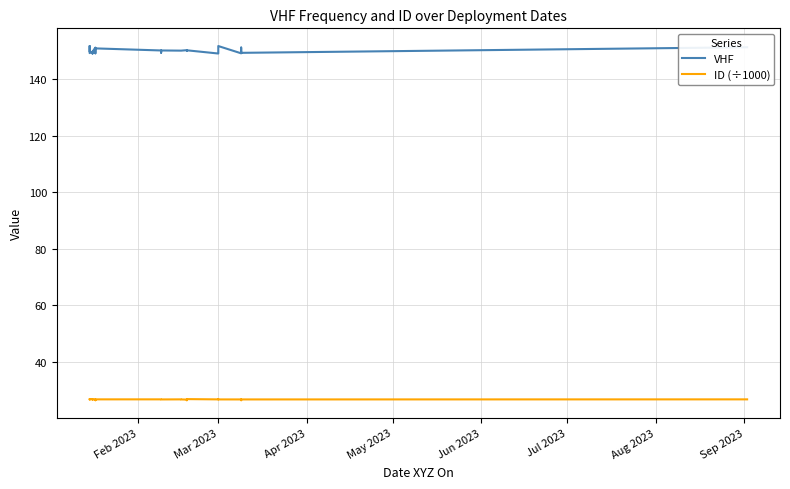

In ID (÷1000), how many points are higher than both neighbors (excluding endpoints)?

6